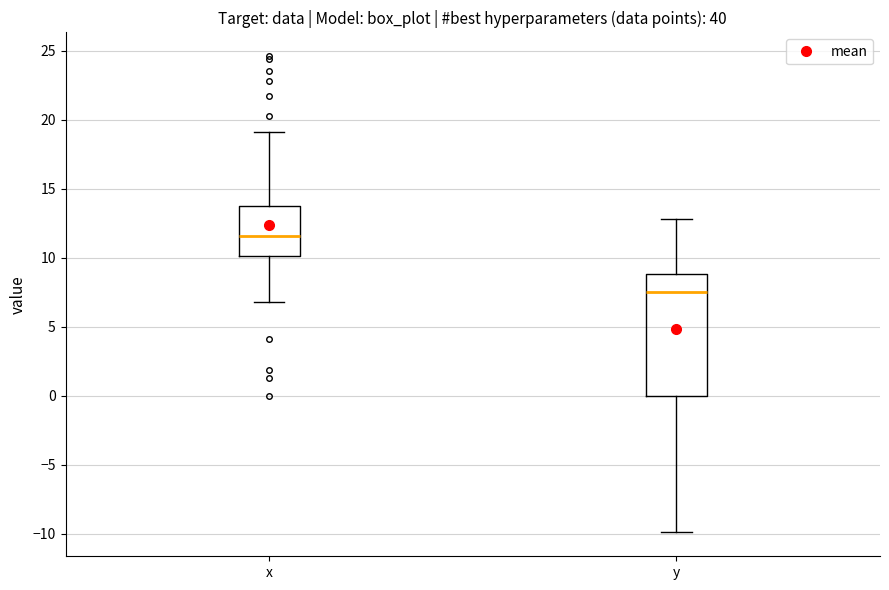

Reading left to right, transcribe this box plot: for each box, give where its median line is, the range the box spans, and where its two whiskers end, as read against the y-axis. The values are not printed on the chart, so give them approximately, as read against the axis.

x: median 11.5, box 10.0 to 13.5, whiskers 7.0 to 19.0
y: median 7.5, box 0.0 to 9.0, whiskers -10.0 to 13.0